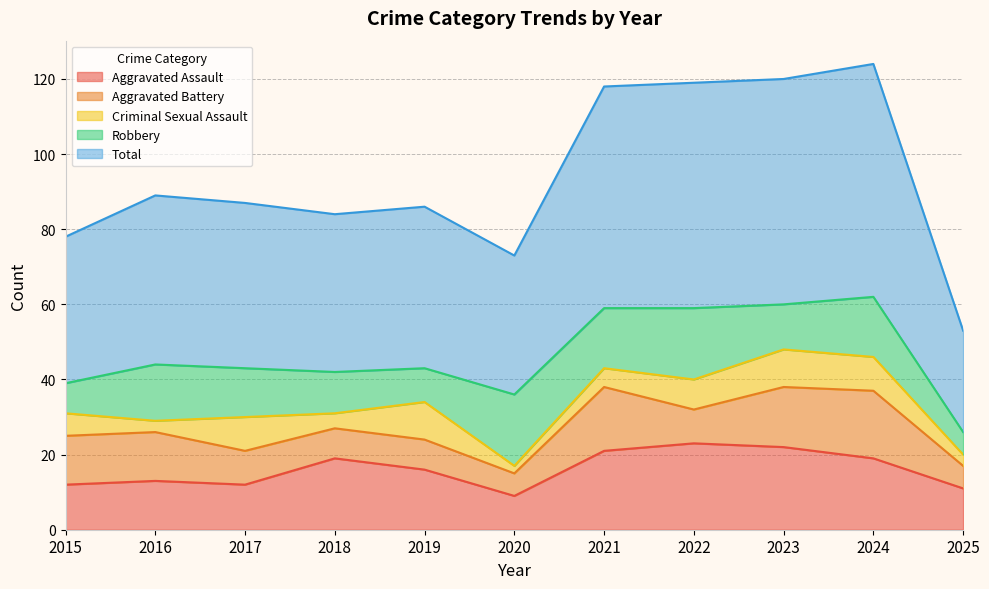

What are all the series names shown in the legend?

Aggravated Assault, Aggravated Battery, Criminal Sexual Assault, Robbery, Total